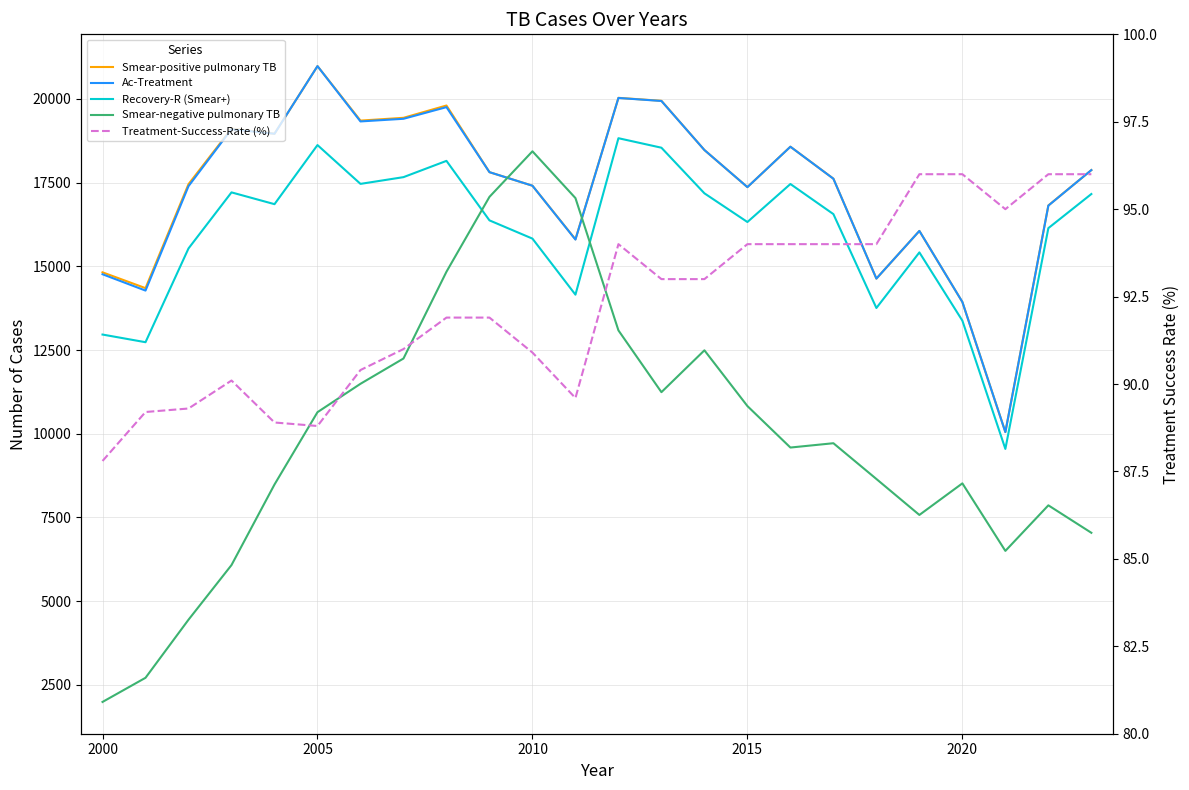

What is the sum of all Recovery-R (Smear+) values?

383868.0